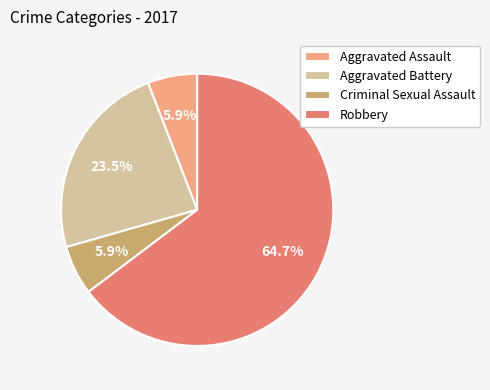

Does Criminal Sexual Assault represent more than half of the total?

No